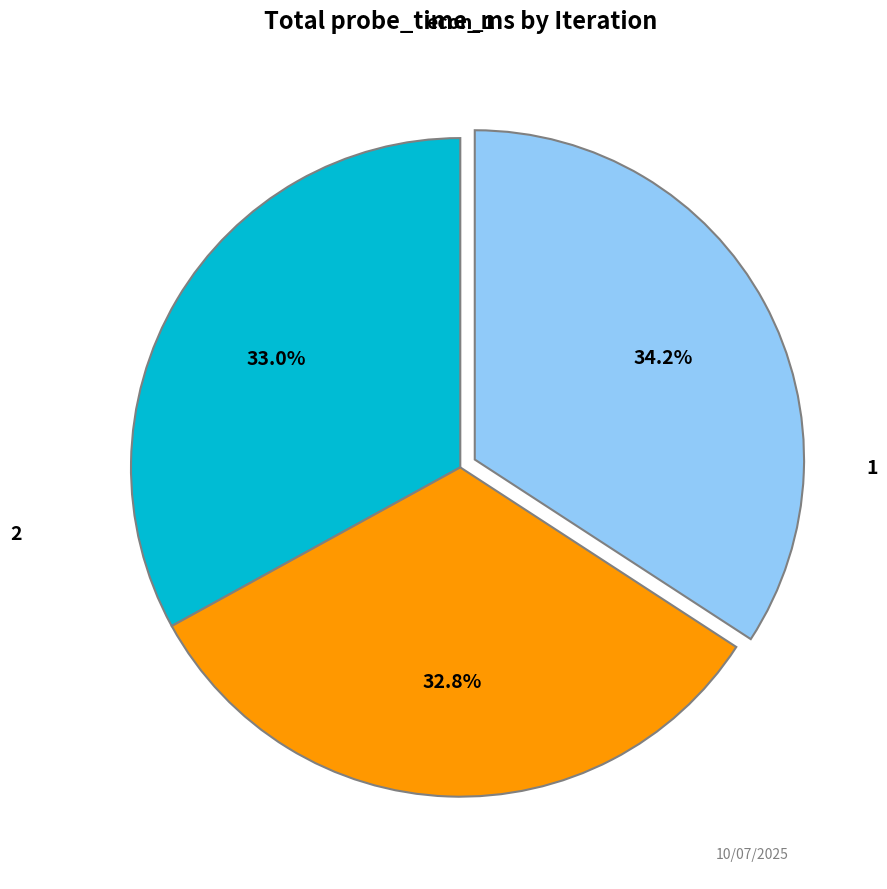

Does any single category account for the majority?

No